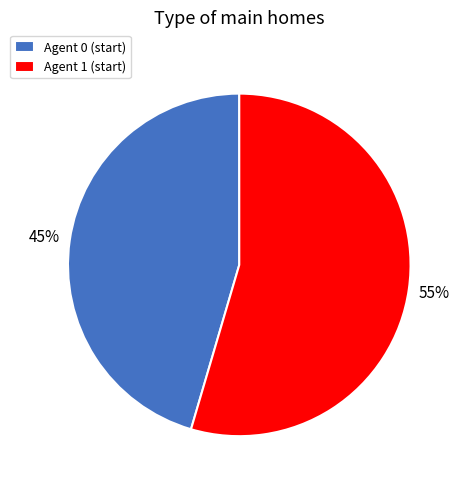

Between Agent 0 (start) and Agent 1 (start), which is larger?

Agent 1 (start)